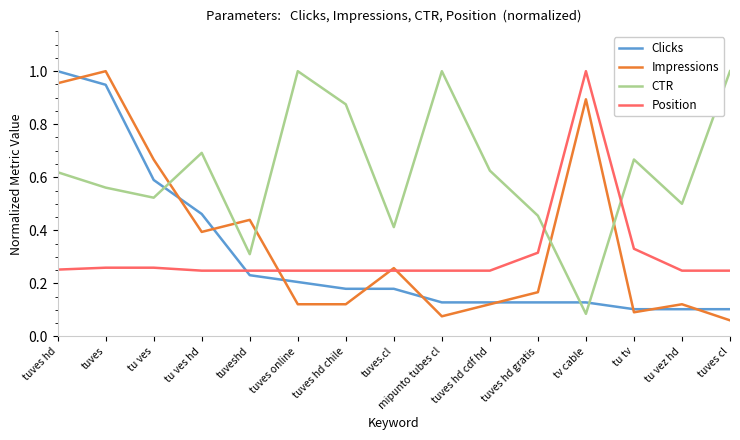

At which label does Position reach its peak?

tv cable